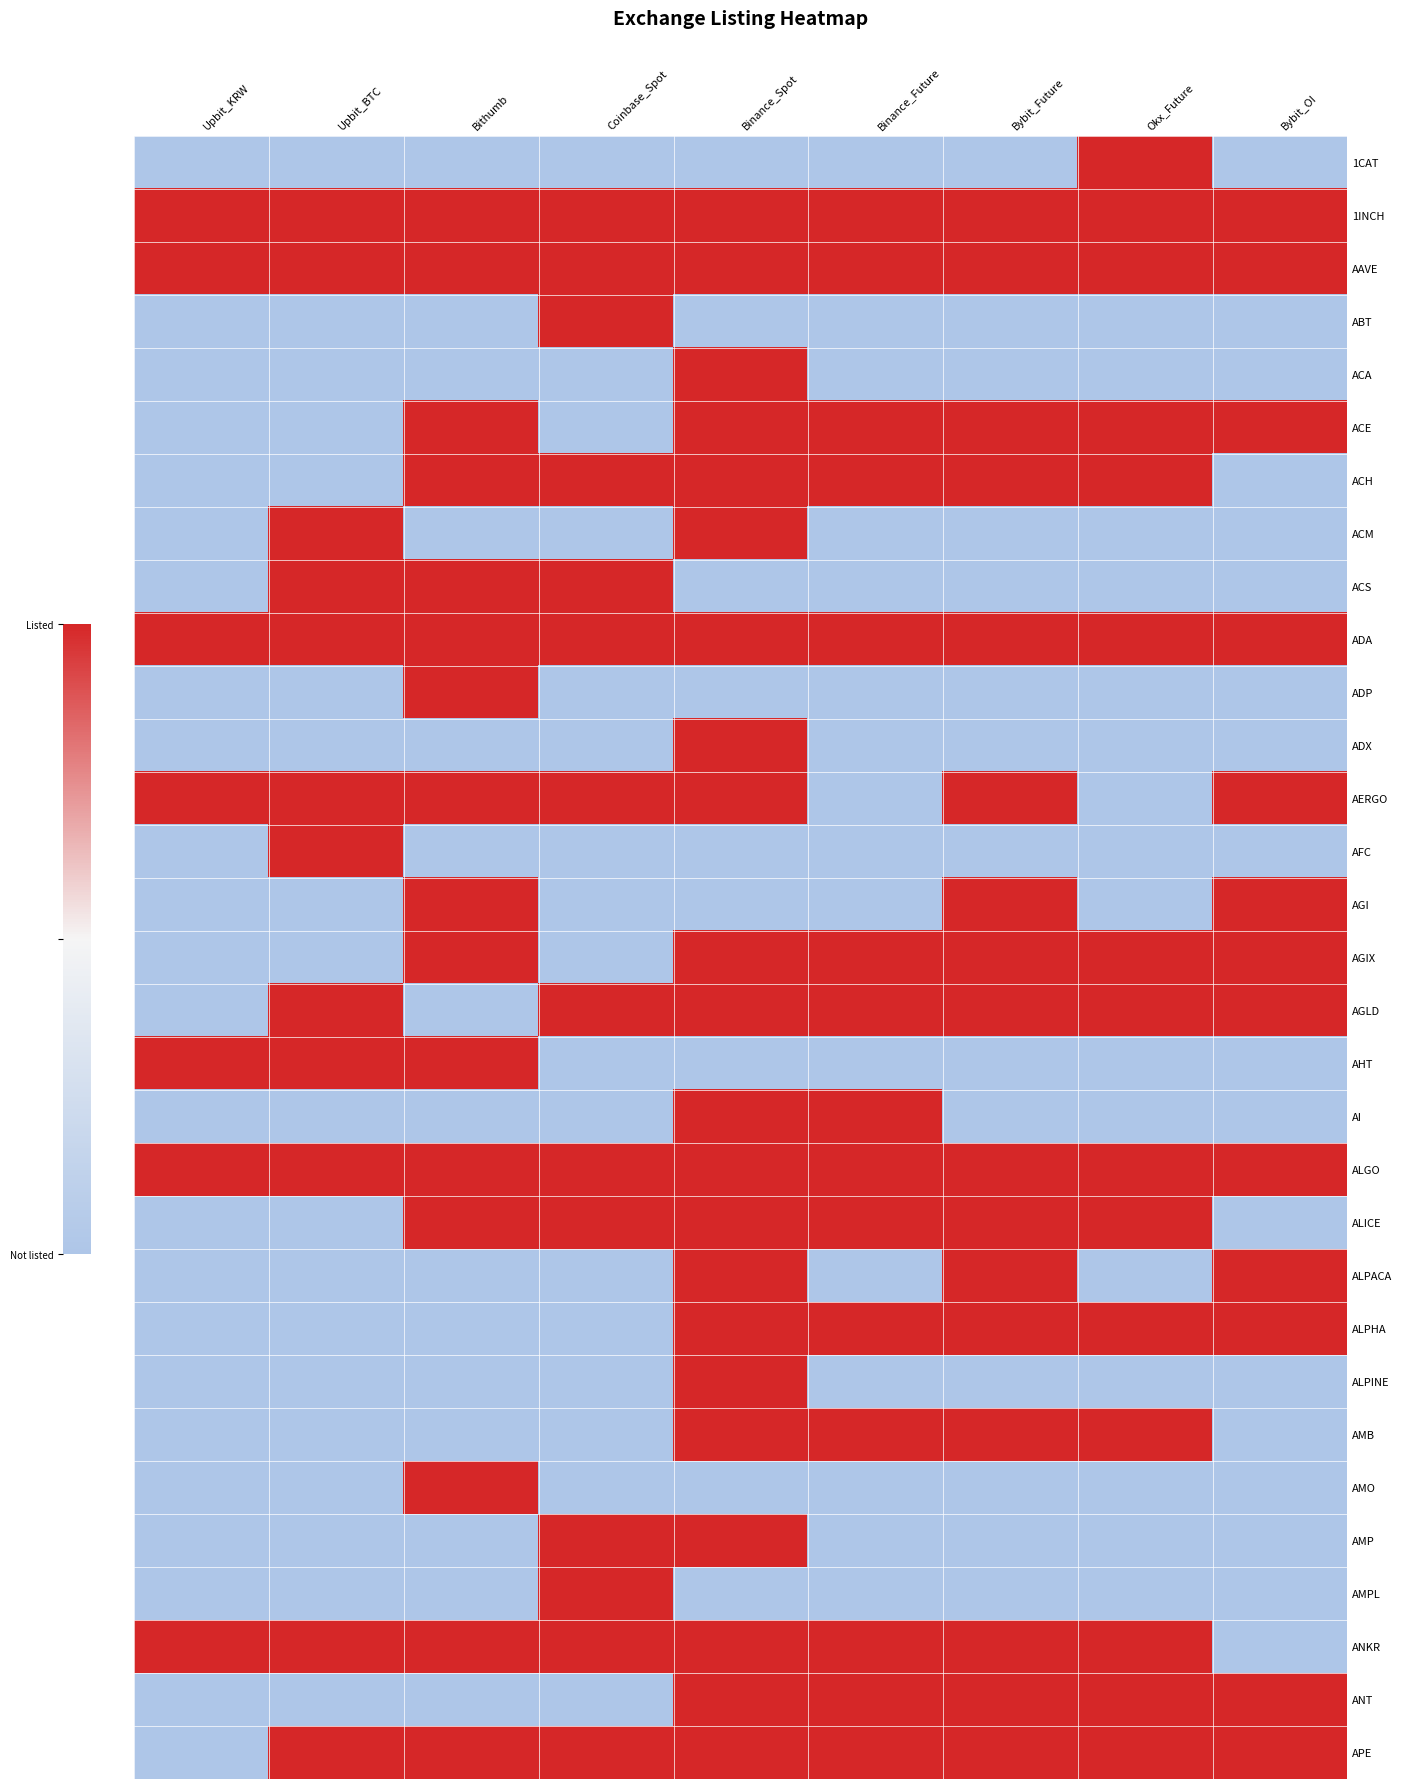

Reading left to right, extract all data points from this chart.

1CAT: Upbit_KRW=0	Upbit_BTC=0	Bithumb=0	Coinbase_Spot=0	Binance_Spot=0	Binance_Future=0	Bybit_Future=0	Okx_Future=1	Bybit_OI=0
1INCH: Upbit_KRW=1	Upbit_BTC=1	Bithumb=1	Coinbase_Spot=1	Binance_Spot=1	Binance_Future=1	Bybit_Future=1	Okx_Future=1	Bybit_OI=1
AAVE: Upbit_KRW=1	Upbit_BTC=1	Bithumb=1	Coinbase_Spot=1	Binance_Spot=1	Binance_Future=1	Bybit_Future=1	Okx_Future=1	Bybit_OI=1
ABT: Upbit_KRW=0	Upbit_BTC=0	Bithumb=0	Coinbase_Spot=1	Binance_Spot=0	Binance_Future=0	Bybit_Future=0	Okx_Future=0	Bybit_OI=0
ACA: Upbit_KRW=0	Upbit_BTC=0	Bithumb=0	Coinbase_Spot=0	Binance_Spot=1	Binance_Future=0	Bybit_Future=0	Okx_Future=0	Bybit_OI=0
ACE: Upbit_KRW=0	Upbit_BTC=0	Bithumb=1	Coinbase_Spot=0	Binance_Spot=1	Binance_Future=1	Bybit_Future=1	Okx_Future=1	Bybit_OI=1
ACH: Upbit_KRW=0	Upbit_BTC=0	Bithumb=1	Coinbase_Spot=1	Binance_Spot=1	Binance_Future=1	Bybit_Future=1	Okx_Future=1	Bybit_OI=0
ACM: Upbit_KRW=0	Upbit_BTC=1	Bithumb=0	Coinbase_Spot=0	Binance_Spot=1	Binance_Future=0	Bybit_Future=0	Okx_Future=0	Bybit_OI=0
ACS: Upbit_KRW=0	Upbit_BTC=1	Bithumb=1	Coinbase_Spot=1	Binance_Spot=0	Binance_Future=0	Bybit_Future=0	Okx_Future=0	Bybit_OI=0
ADA: Upbit_KRW=1	Upbit_BTC=1	Bithumb=1	Coinbase_Spot=1	Binance_Spot=1	Binance_Future=1	Bybit_Future=1	Okx_Future=1	Bybit_OI=1
ADP: Upbit_KRW=0	Upbit_BTC=0	Bithumb=1	Coinbase_Spot=0	Binance_Spot=0	Binance_Future=0	Bybit_Future=0	Okx_Future=0	Bybit_OI=0
ADX: Upbit_KRW=0	Upbit_BTC=0	Bithumb=0	Coinbase_Spot=0	Binance_Spot=1	Binance_Future=0	Bybit_Future=0	Okx_Future=0	Bybit_OI=0
AERGO: Upbit_KRW=1	Upbit_BTC=1	Bithumb=1	Coinbase_Spot=1	Binance_Spot=1	Binance_Future=0	Bybit_Future=1	Okx_Future=0	Bybit_OI=1
AFC: Upbit_KRW=0	Upbit_BTC=1	Bithumb=0	Coinbase_Spot=0	Binance_Spot=0	Binance_Future=0	Bybit_Future=0	Okx_Future=0	Bybit_OI=0
AGI: Upbit_KRW=0	Upbit_BTC=0	Bithumb=1	Coinbase_Spot=0	Binance_Spot=0	Binance_Future=0	Bybit_Future=1	Okx_Future=0	Bybit_OI=1
AGIX: Upbit_KRW=0	Upbit_BTC=0	Bithumb=1	Coinbase_Spot=0	Binance_Spot=1	Binance_Future=1	Bybit_Future=1	Okx_Future=1	Bybit_OI=1
AGLD: Upbit_KRW=0	Upbit_BTC=1	Bithumb=0	Coinbase_Spot=1	Binance_Spot=1	Binance_Future=1	Bybit_Future=1	Okx_Future=1	Bybit_OI=1
AHT: Upbit_KRW=1	Upbit_BTC=1	Bithumb=1	Coinbase_Spot=0	Binance_Spot=0	Binance_Future=0	Bybit_Future=0	Okx_Future=0	Bybit_OI=0
AI: Upbit_KRW=0	Upbit_BTC=0	Bithumb=0	Coinbase_Spot=0	Binance_Spot=1	Binance_Future=1	Bybit_Future=0	Okx_Future=0	Bybit_OI=0
ALGO: Upbit_KRW=1	Upbit_BTC=1	Bithumb=1	Coinbase_Spot=1	Binance_Spot=1	Binance_Future=1	Bybit_Future=1	Okx_Future=1	Bybit_OI=1
ALICE: Upbit_KRW=0	Upbit_BTC=0	Bithumb=1	Coinbase_Spot=1	Binance_Spot=1	Binance_Future=1	Bybit_Future=1	Okx_Future=1	Bybit_OI=0
ALPACA: Upbit_KRW=0	Upbit_BTC=0	Bithumb=0	Coinbase_Spot=0	Binance_Spot=1	Binance_Future=0	Bybit_Future=1	Okx_Future=0	Bybit_OI=1
ALPHA: Upbit_KRW=0	Upbit_BTC=0	Bithumb=0	Coinbase_Spot=0	Binance_Spot=1	Binance_Future=1	Bybit_Future=1	Okx_Future=1	Bybit_OI=1
ALPINE: Upbit_KRW=0	Upbit_BTC=0	Bithumb=0	Coinbase_Spot=0	Binance_Spot=1	Binance_Future=0	Bybit_Future=0	Okx_Future=0	Bybit_OI=0
AMB: Upbit_KRW=0	Upbit_BTC=0	Bithumb=0	Coinbase_Spot=0	Binance_Spot=1	Binance_Future=1	Bybit_Future=1	Okx_Future=1	Bybit_OI=0
AMO: Upbit_KRW=0	Upbit_BTC=0	Bithumb=1	Coinbase_Spot=0	Binance_Spot=0	Binance_Future=0	Bybit_Future=0	Okx_Future=0	Bybit_OI=0
AMP: Upbit_KRW=0	Upbit_BTC=0	Bithumb=0	Coinbase_Spot=1	Binance_Spot=1	Binance_Future=0	Bybit_Future=0	Okx_Future=0	Bybit_OI=0
AMPL: Upbit_KRW=0	Upbit_BTC=0	Bithumb=0	Coinbase_Spot=1	Binance_Spot=0	Binance_Future=0	Bybit_Future=0	Okx_Future=0	Bybit_OI=0
ANKR: Upbit_KRW=1	Upbit_BTC=1	Bithumb=1	Coinbase_Spot=1	Binance_Spot=1	Binance_Future=1	Bybit_Future=1	Okx_Future=1	Bybit_OI=0
ANT: Upbit_KRW=0	Upbit_BTC=0	Bithumb=0	Coinbase_Spot=0	Binance_Spot=1	Binance_Future=1	Bybit_Future=1	Okx_Future=1	Bybit_OI=1
APE: Upbit_KRW=0	Upbit_BTC=1	Bithumb=1	Coinbase_Spot=1	Binance_Spot=1	Binance_Future=1	Bybit_Future=1	Okx_Future=1	Bybit_OI=1